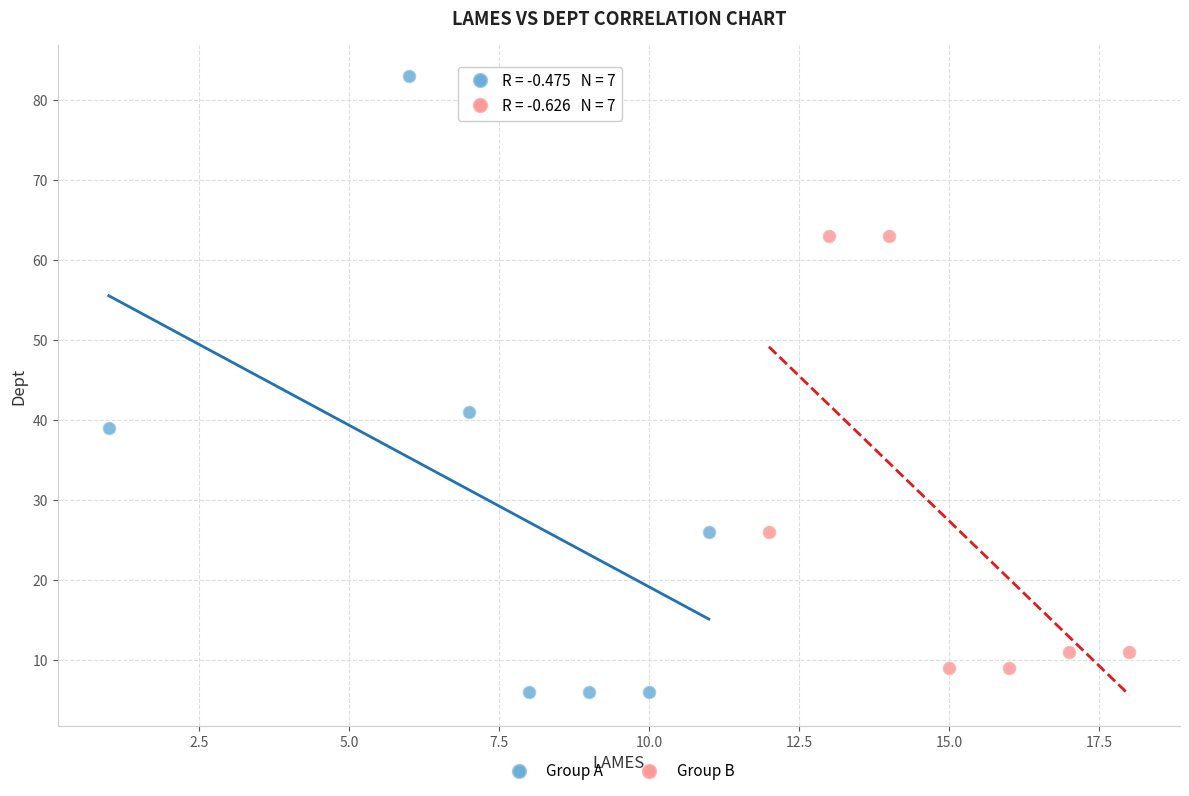

Which series has the widest spread of Y values?

Group A